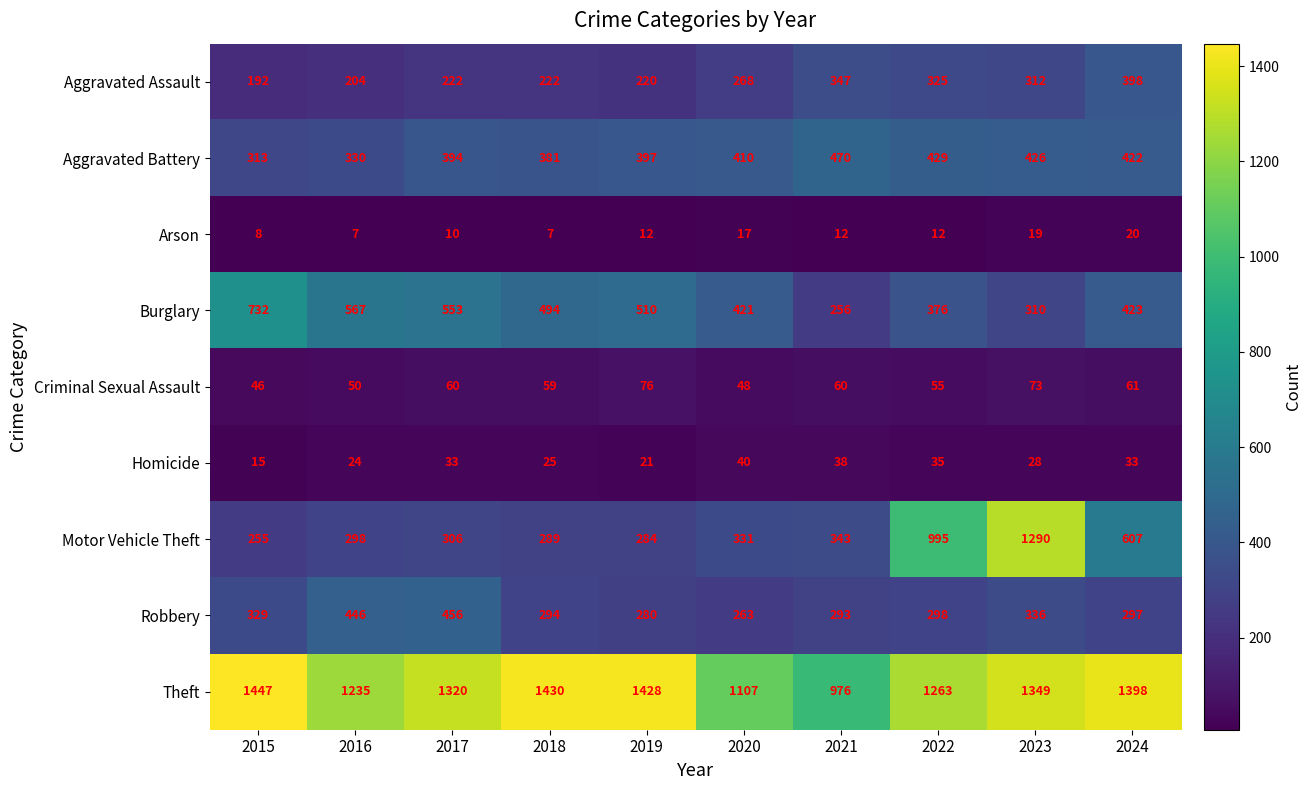

What is the difference between the Aggravated Assault values at 2020 and 2019?

48